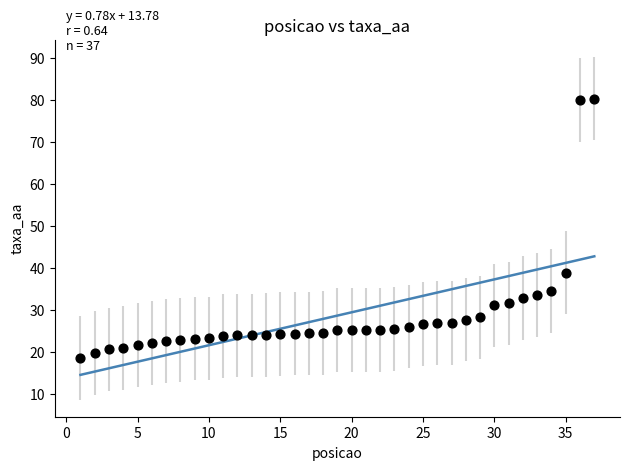

What is the range of X values (max minus min)?

36.0